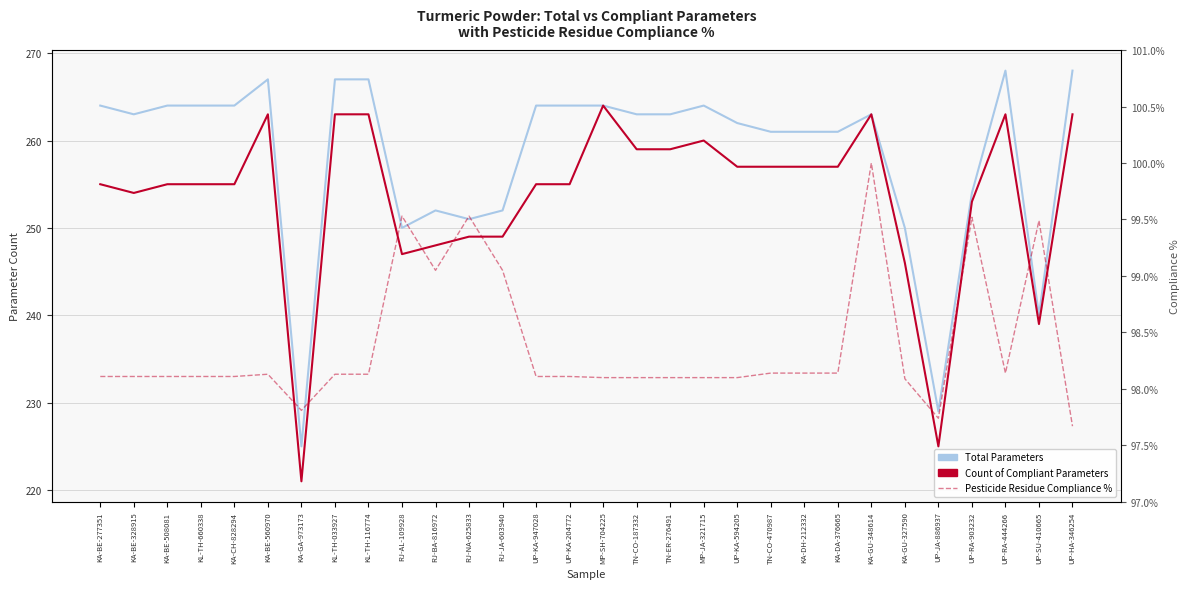

Reading right to left, extract all data points from this chart.

Total Parameters: UP-HA-346254=268.0	UP-SU-410665=240.0	UP-RA-444266=268.0	UP-RA-903232=254.0	UP-JA-886937=229.0	KA-GU-327590=250.0	KA-GU-348614=263.0	KA-DA-376665=261.0	KA-DH-212332=261.0	TN-CO-470987=261.0	UP-KA-594205=262.0	MP-JA-321715=264.0	TN-ER-276491=263.0	TN-CO-187332=263.0	MP-SH-704225=264.0	UP-KA-204772=264.0	UP-KA-947028=264.0	RJ-JA-603940=252.0	RJ-NA-625833=251.0	RJ-BA-816972=252.0	RJ-AL-109928=250.0	KL-TH-116774=267.0	KL-TH-033927=267.0	KA-GA-973173=225.0	KA-BE-560970=267.0	KA-CH-828294=264.0	KL-TH-660338=264.0	KA-BE-508081=264.0	KA-BE-328915=263.0	KA-BE-277351=264.0
Count of Compliant Parameters: UP-HA-346254=263.0	UP-SU-410665=239.0	UP-RA-444266=263.0	UP-RA-903232=253.0	UP-JA-886937=225.0	KA-GU-327590=246.0	KA-GU-348614=263.0	KA-DA-376665=257.0	KA-DH-212332=257.0	TN-CO-470987=257.0	UP-KA-594205=257.0	MP-JA-321715=260.0	TN-ER-276491=259.0	TN-CO-187332=259.0	MP-SH-704225=264.0	UP-KA-204772=255.0	UP-KA-947028=255.0	RJ-JA-603940=249.0	RJ-NA-625833=249.0	RJ-BA-816972=248.0	RJ-AL-109928=247.0	KL-TH-116774=263.0	KL-TH-033927=263.0	KA-GA-973173=221.0	KA-BE-560970=263.0	KA-CH-828294=255.0	KL-TH-660338=255.0	KA-BE-508081=255.0	KA-BE-328915=254.0	KA-BE-277351=255.0
Pesticide Residue Compliance %: UP-HA-346254=97.7	UP-SU-410665=99.5	UP-RA-444266=98.1	UP-RA-903232=99.5	UP-JA-886937=97.7	KA-GU-327590=98.1	KA-GU-348614=100.0	KA-DA-376665=98.1	KA-DH-212332=98.1	TN-CO-470987=98.1	UP-KA-594205=98.1	MP-JA-321715=98.1	TN-ER-276491=98.1	TN-CO-187332=98.1	MP-SH-704225=98.1	UP-KA-204772=98.1	UP-KA-947028=98.1	RJ-JA-603940=99.1	RJ-NA-625833=99.5	RJ-BA-816972=99.1	RJ-AL-109928=99.5	KL-TH-116774=98.1	KL-TH-033927=98.1	KA-GA-973173=97.8	KA-BE-560970=98.1	KA-CH-828294=98.1	KL-TH-660338=98.1	KA-BE-508081=98.1	KA-BE-328915=98.1	KA-BE-277351=98.1